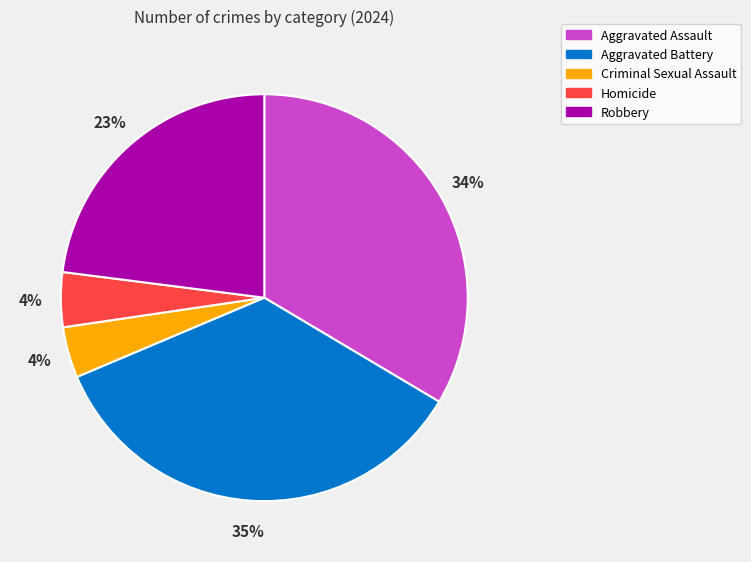

Count the number of slices in the pie.

5